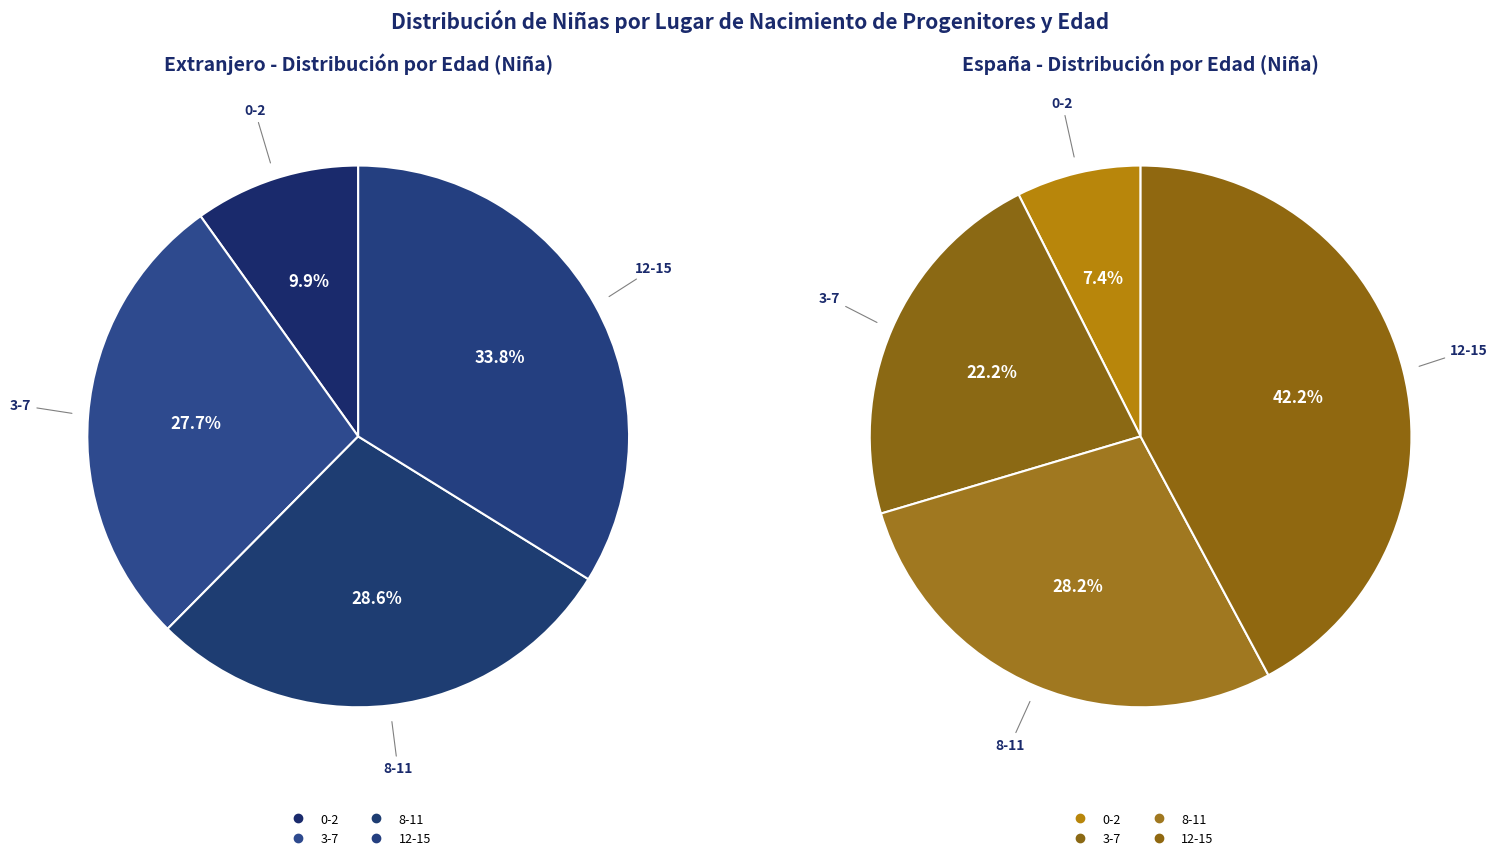

Between 3-7 and 12-15, which is larger?

12-15